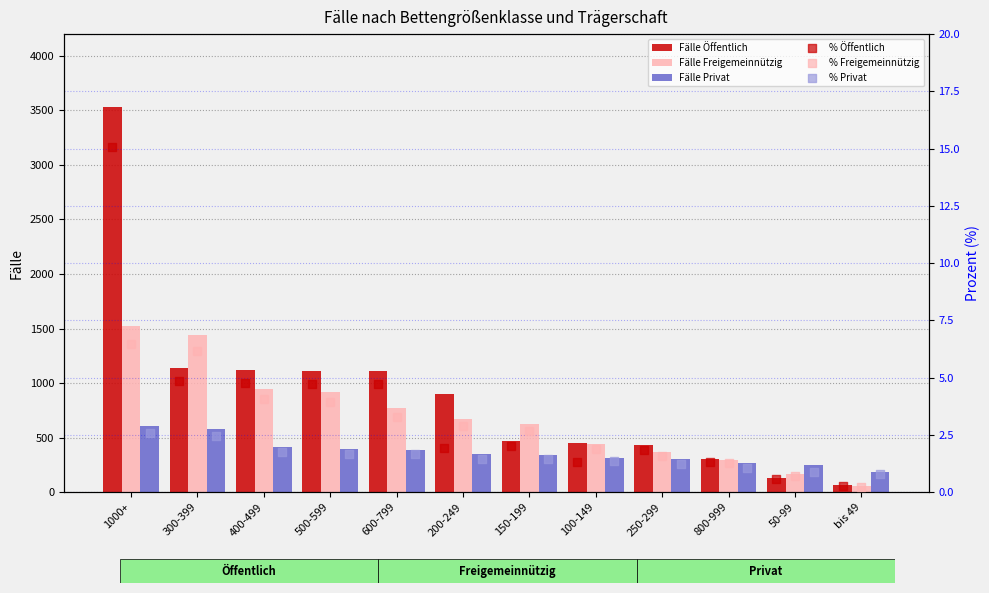

What are all the series names shown in the legend?

Öffentlich, Freigemeinnützig, Privat, Öffentlich (%), Freigemeinnützig (%), Privat (%)